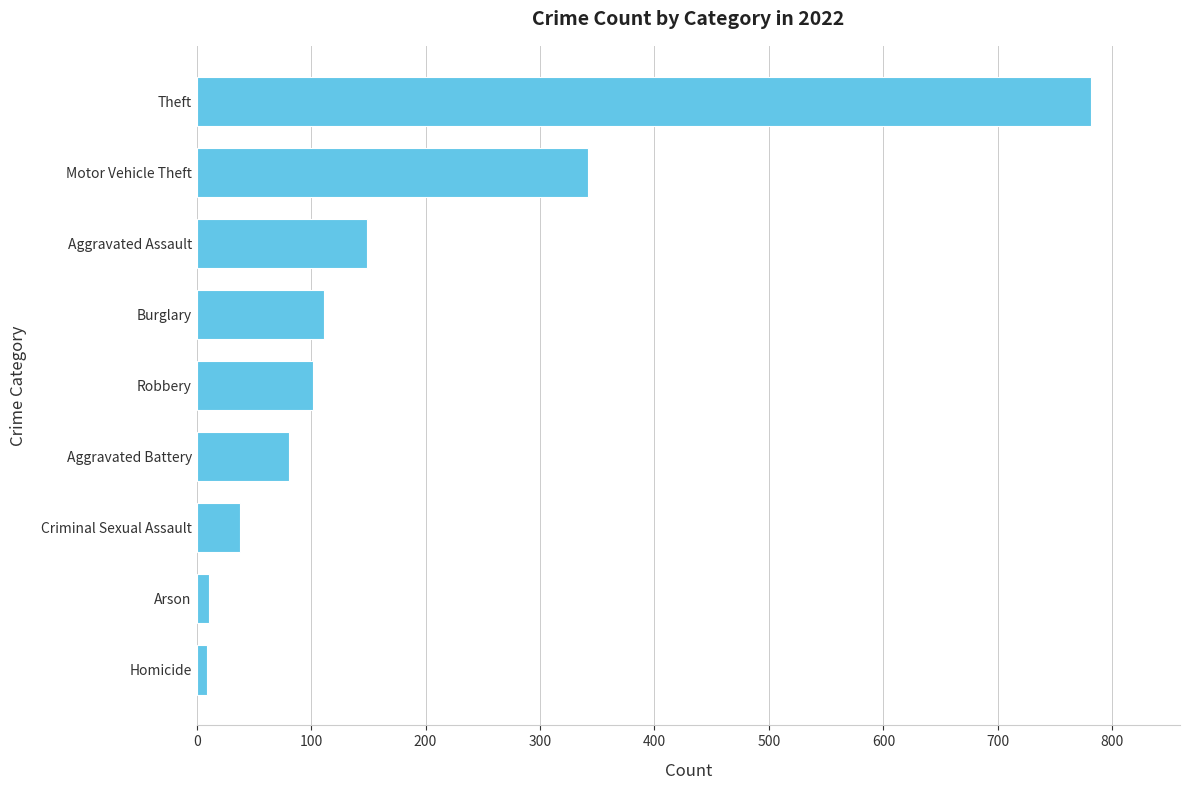

Approximately how many times larger is the value at Arson compared to Robbery?

0.1